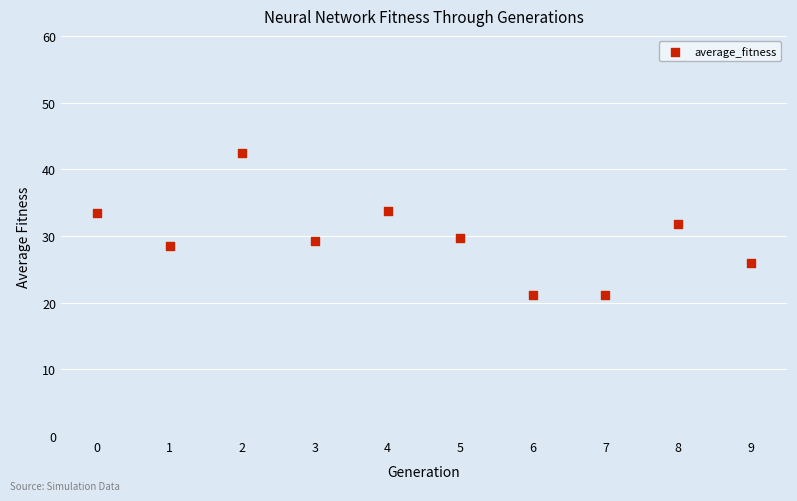

What is the average Y value?

29.7